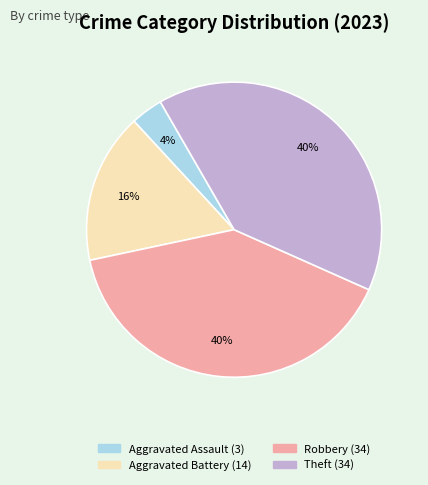

To the nearest percent, what is the difference between the largest and smallest slice percentages?

36%